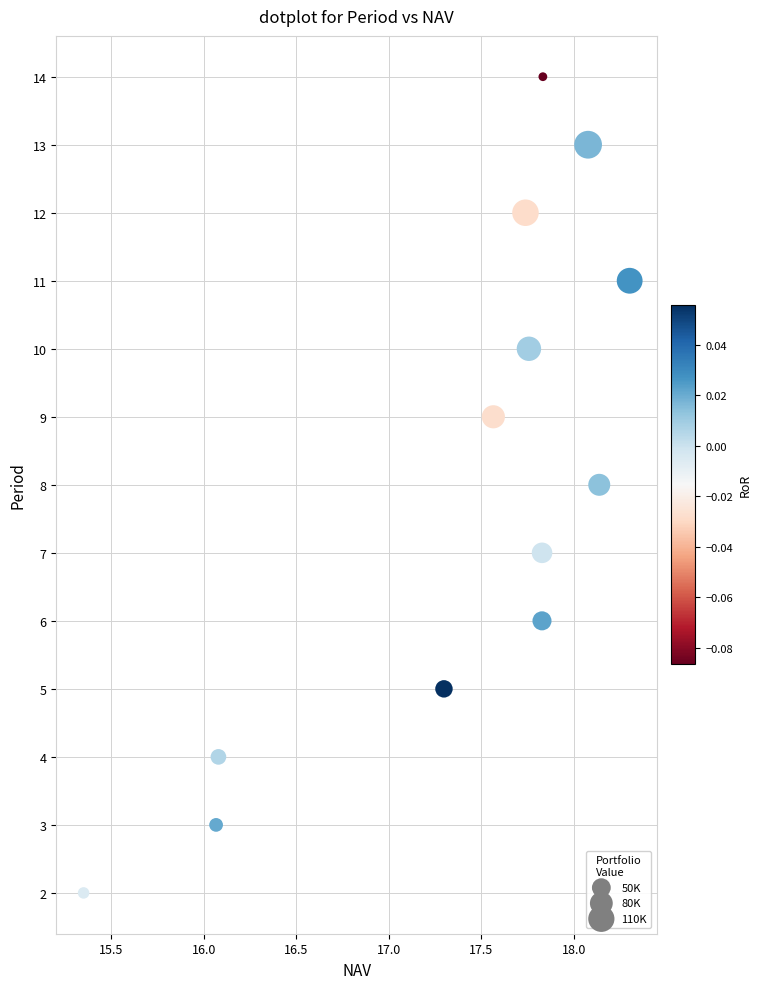

What is the range of Y values (max minus min)?

12